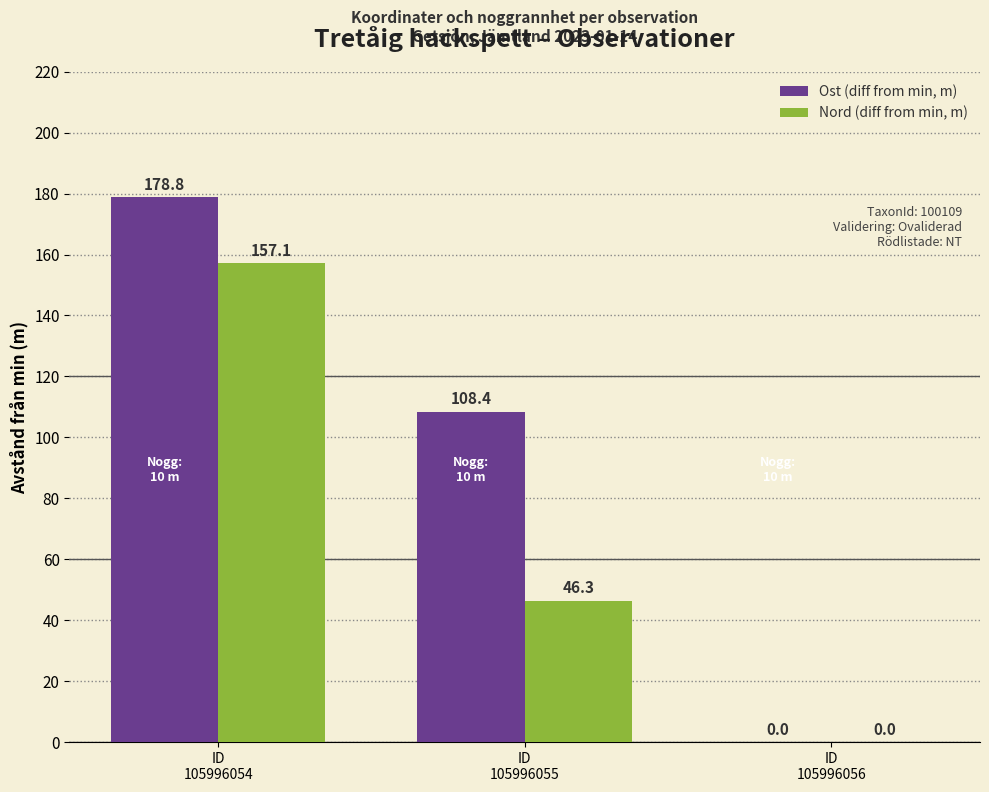

What is the highest value of the Ost (diff from min, m) series?

178.8